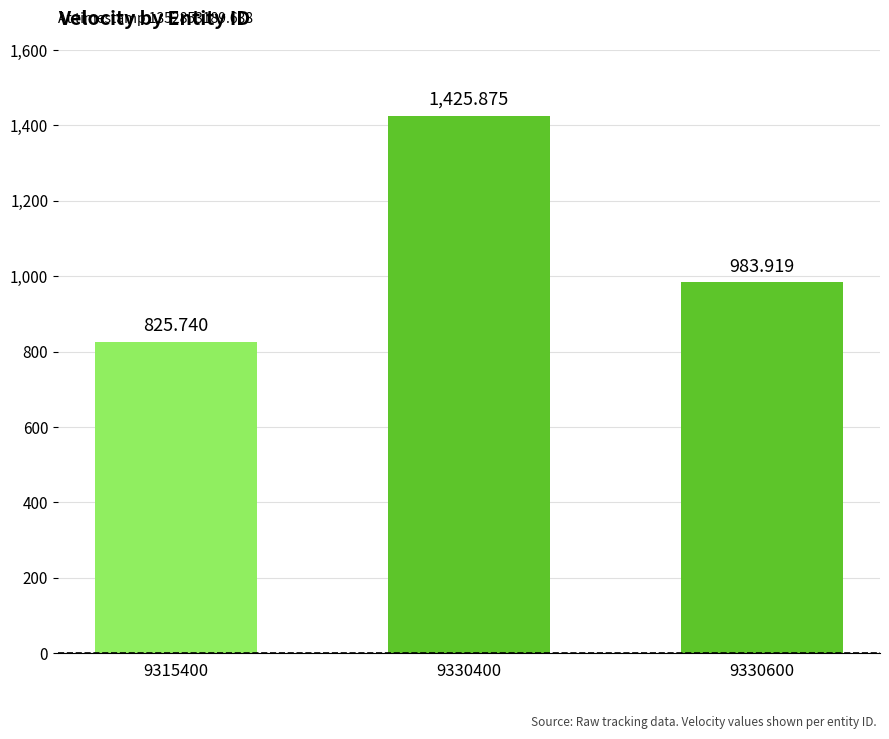

Count the number of categories in the chart.

3